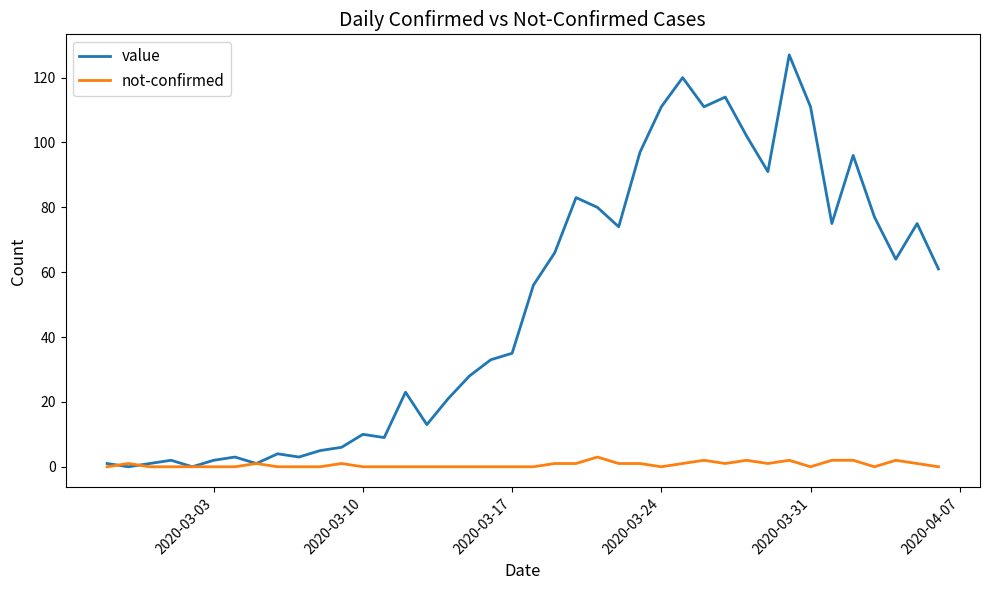

Which series has the largest total across all categories?

value